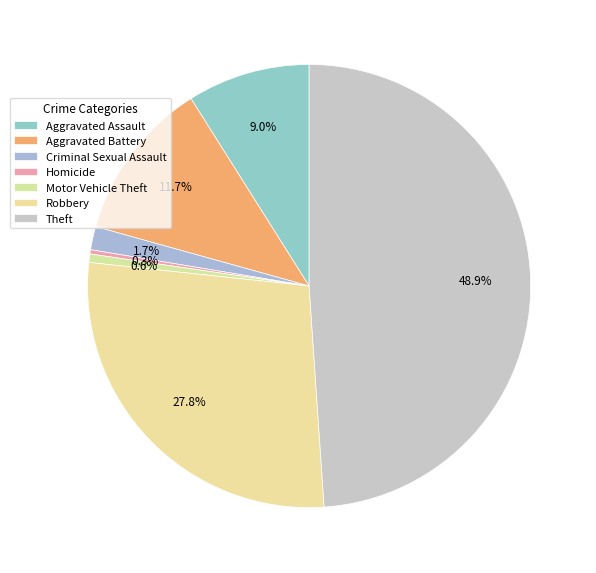

How many slices are in this pie chart?

7